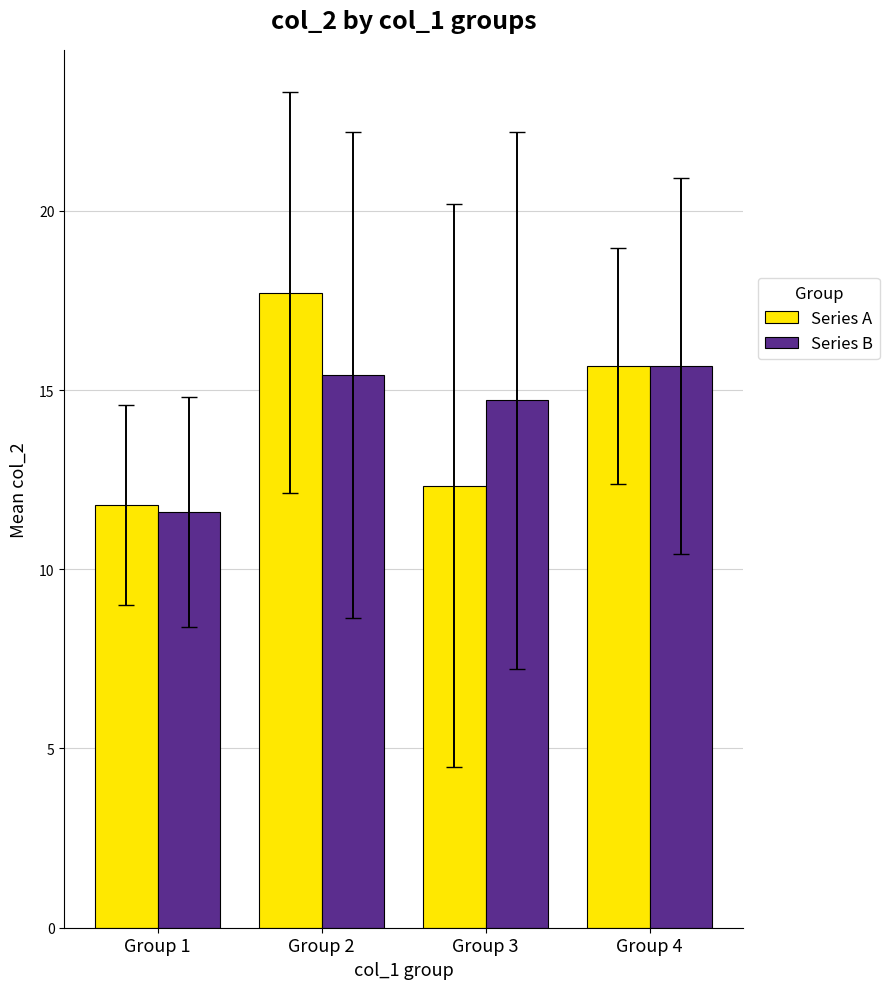

What is the difference between the maximum and minimum values in the Series A series?

5.9